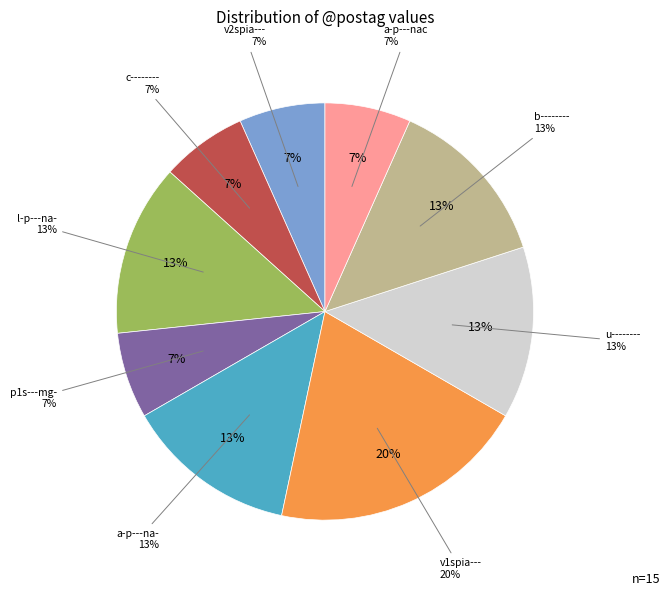

What is the change in value from v2spia--- to l-p---na-?

+1